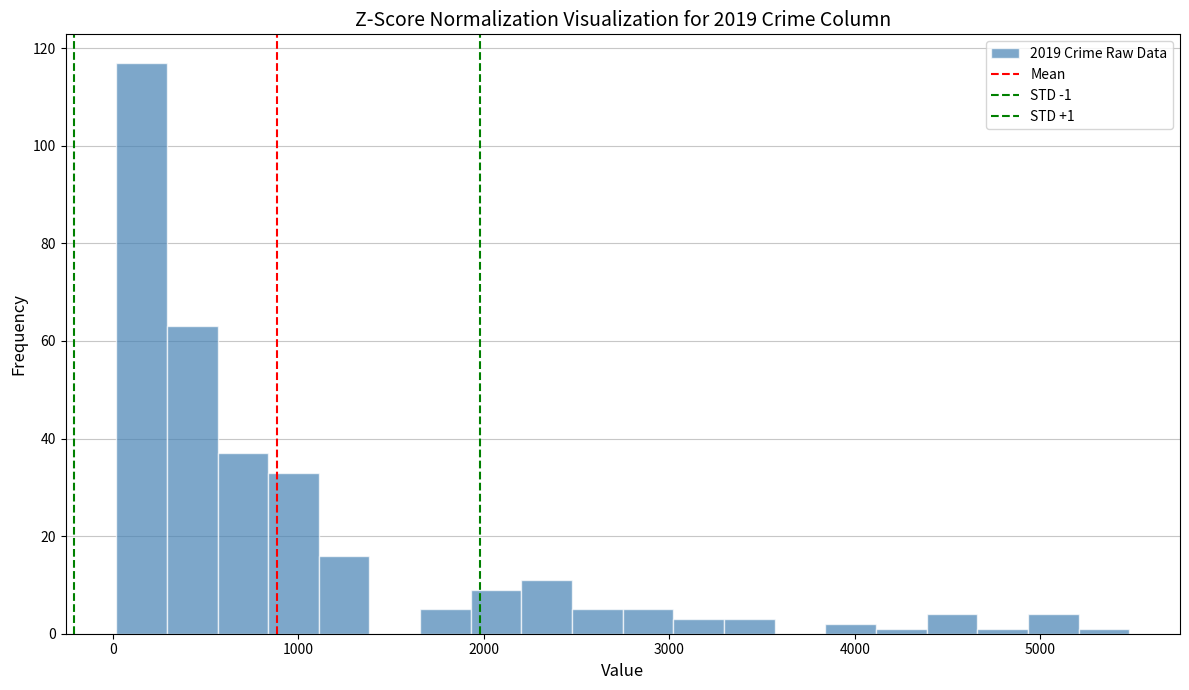

Around what value on the x-axis is the tallest bar? Give the approximate position of its centre, as read against the axis.

200